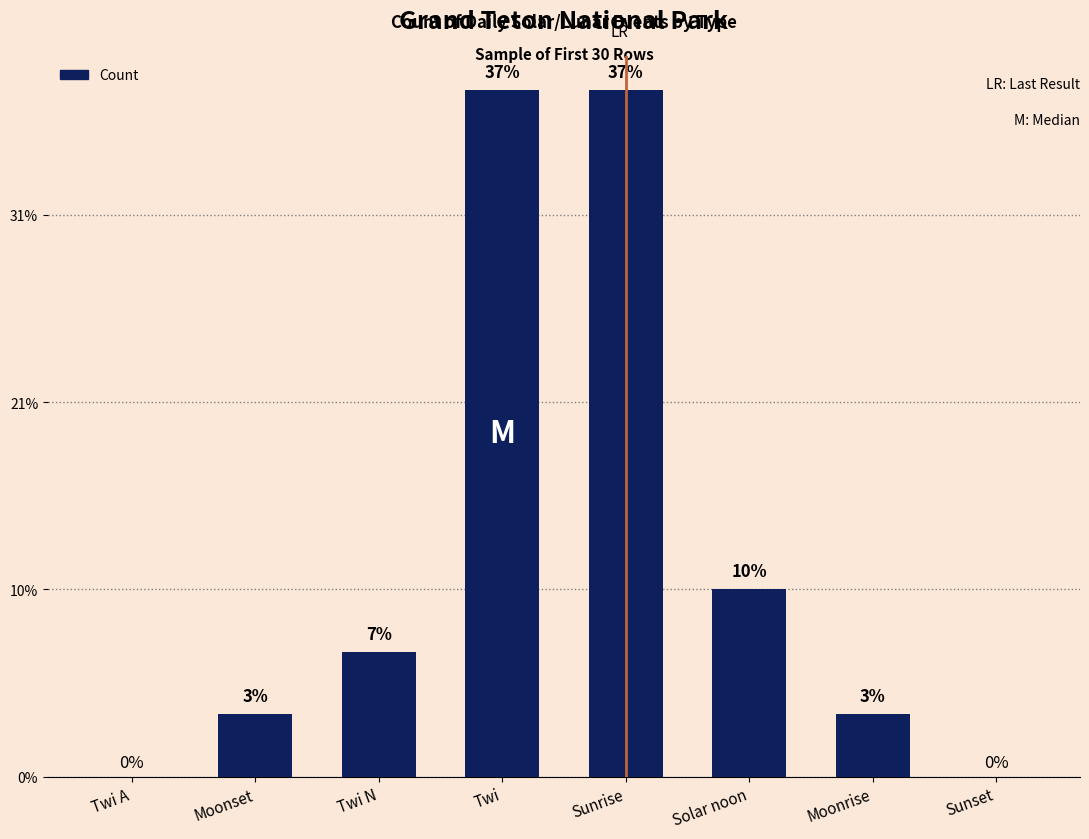

What is the sum of all values?

29